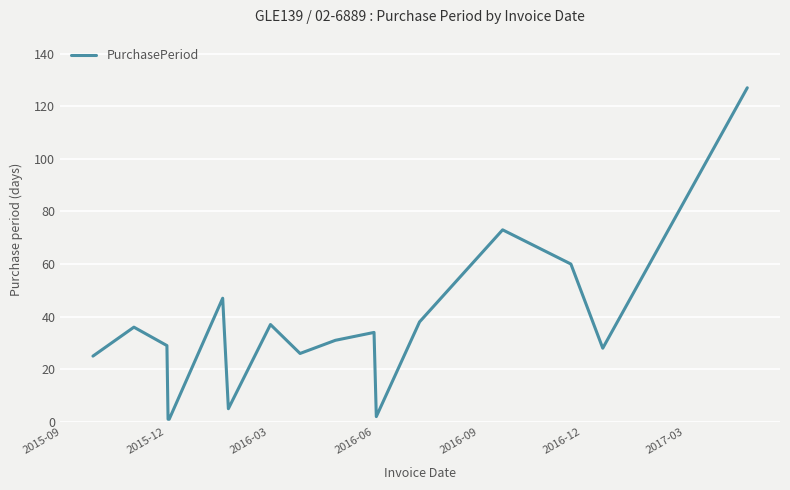

What is the difference between the maximum and minimum values?

126